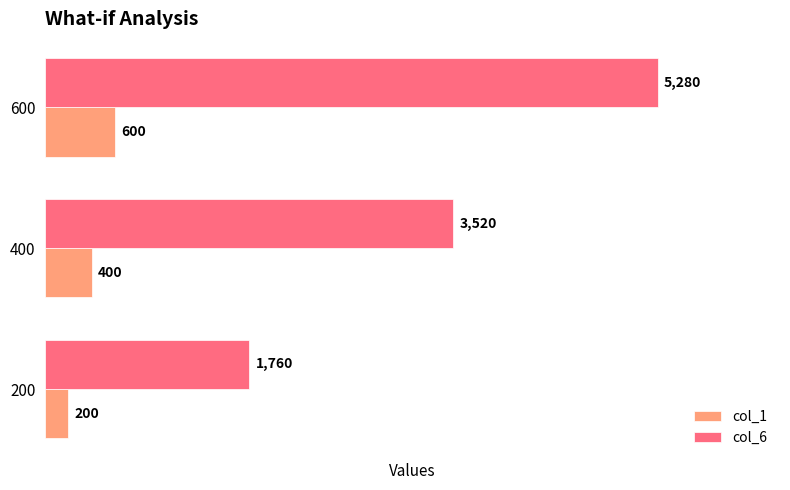

At which category is the sum across all series the highest?

600